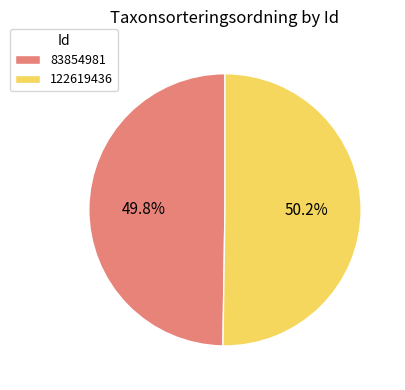

Is there any slice that represents more than half of the pie?

Yes